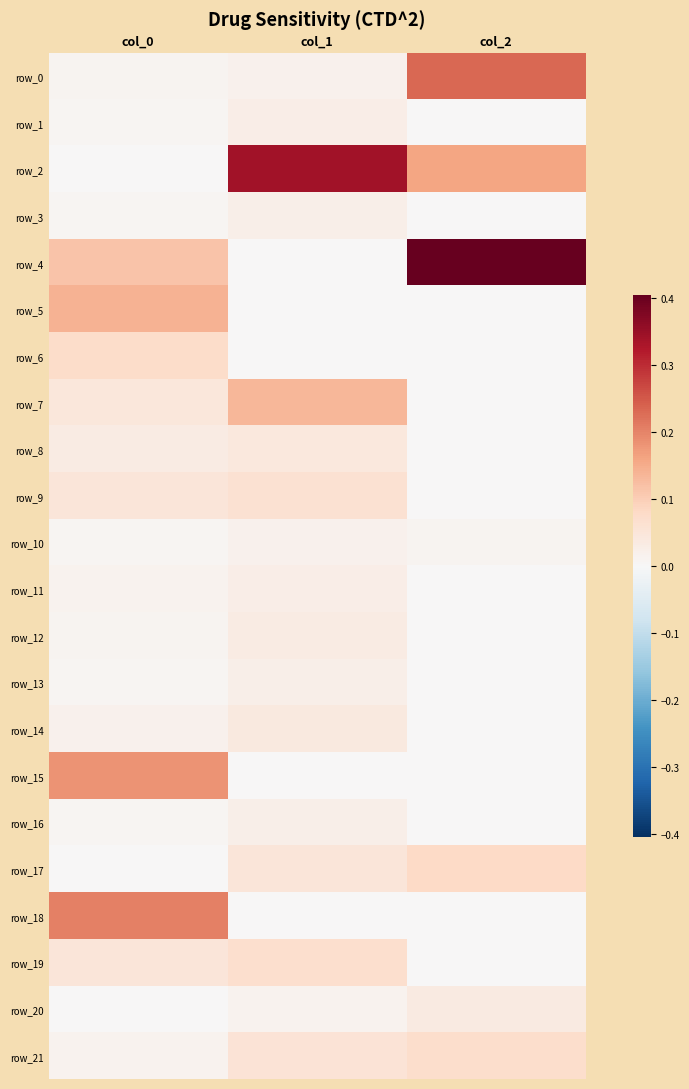

Rank the series by their maximum value, from lowest to highest.

row_10, row_3, row_16, row_13, row_11, row_1, row_12, row_20, row_14, row_8, row_9, row_19, row_21, row_6, row_17, row_7, row_5, row_15, row_18, row_0, row_2, row_4